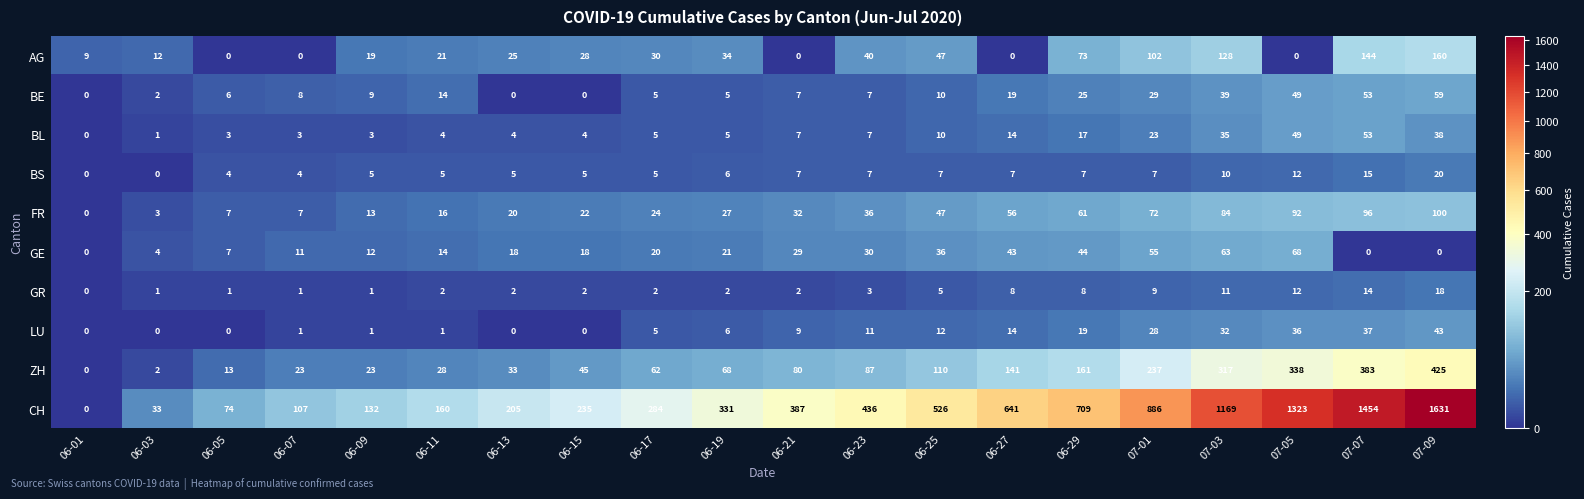

Which series has the widest spread of values?

CH